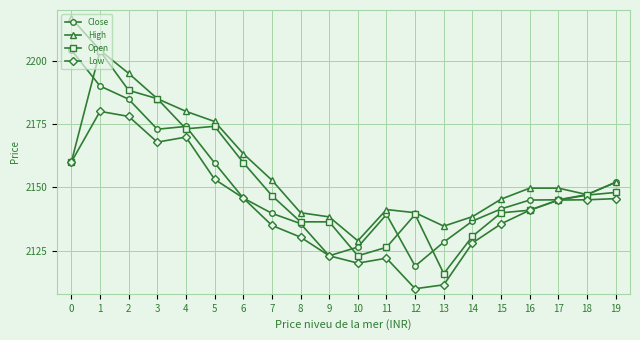

Which series has the largest total across all categories?

High